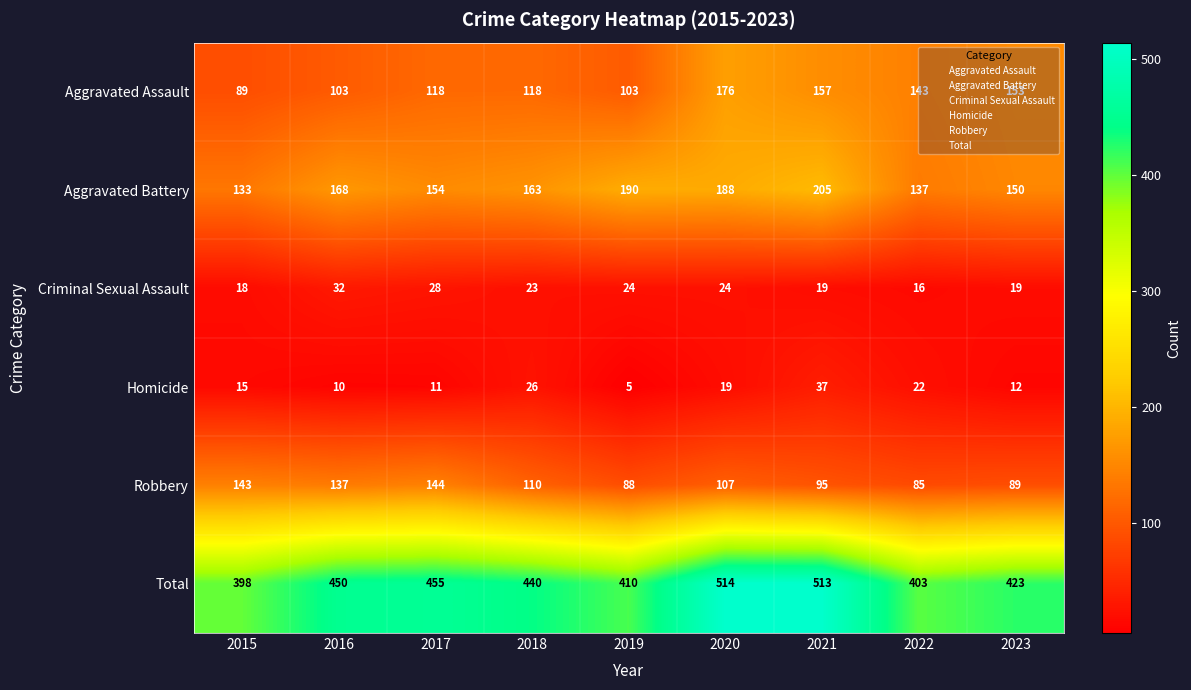

How many series are shown in this chart?

6